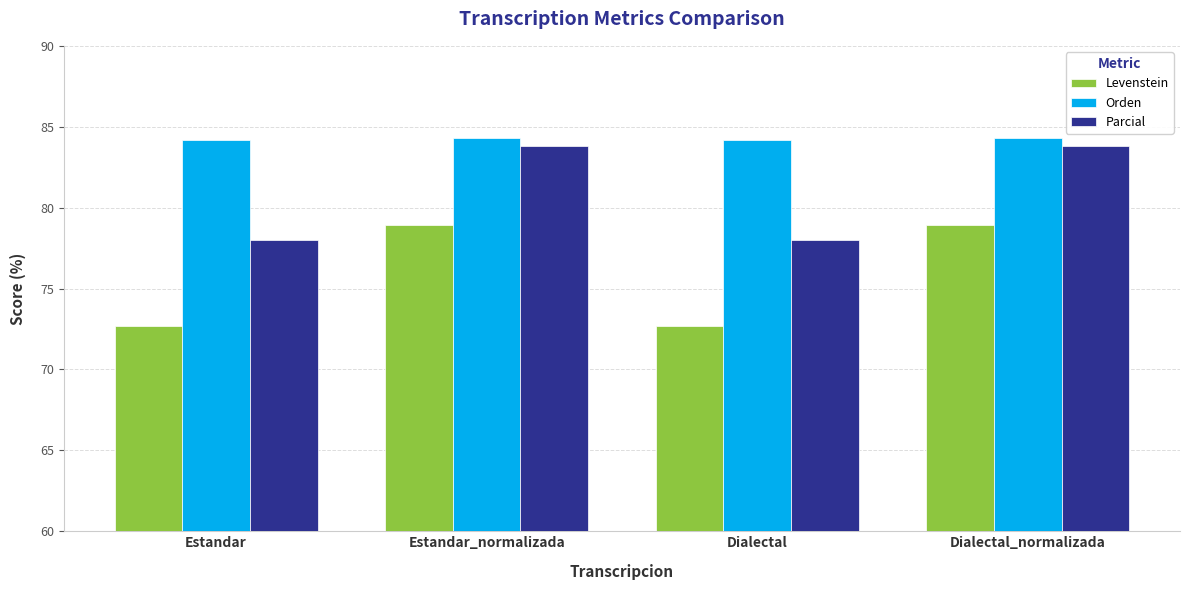

Reading left to right, extract all data points from this chart.

Levenstein: Estandar=72.7	Estandar_normalizada=78.9	Dialectal=72.7	Dialectal_normalizada=78.9
Orden: Estandar=84.2	Estandar_normalizada=84.3	Dialectal=84.2	Dialectal_normalizada=84.3
Parcial: Estandar=78.0	Estandar_normalizada=83.8	Dialectal=78.0	Dialectal_normalizada=83.8